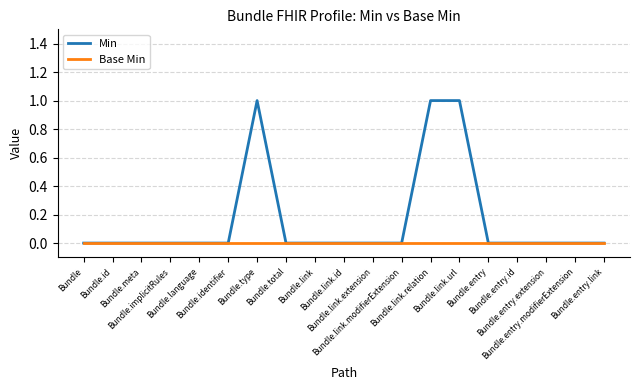

How many lines are shown in the chart?

2